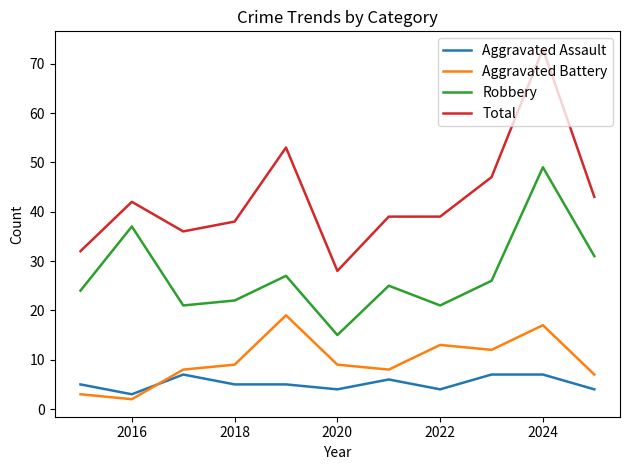

True or false: Total and Aggravated Battery intersect in this chart.

False